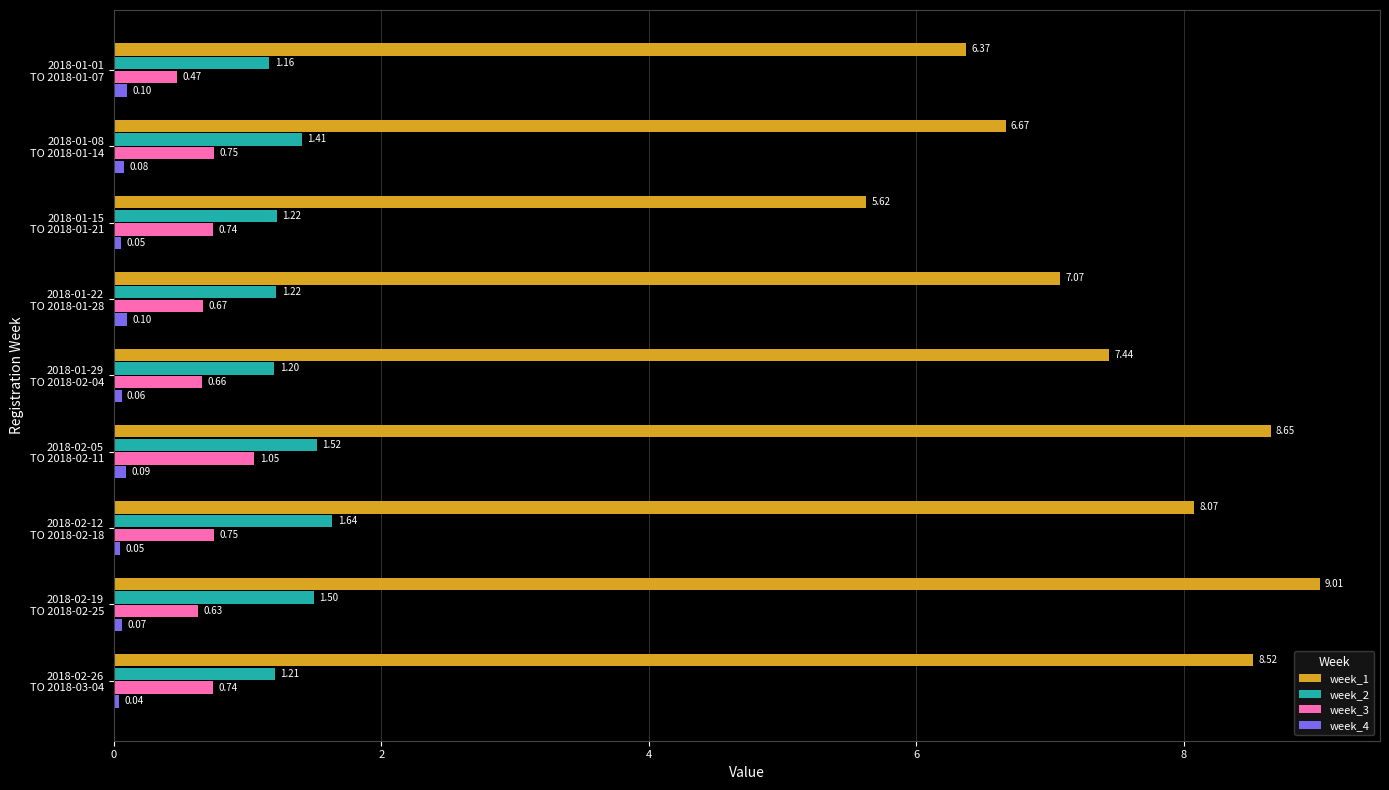

What is the difference between the maximum and second lowest values in the week_4 series?

0.1